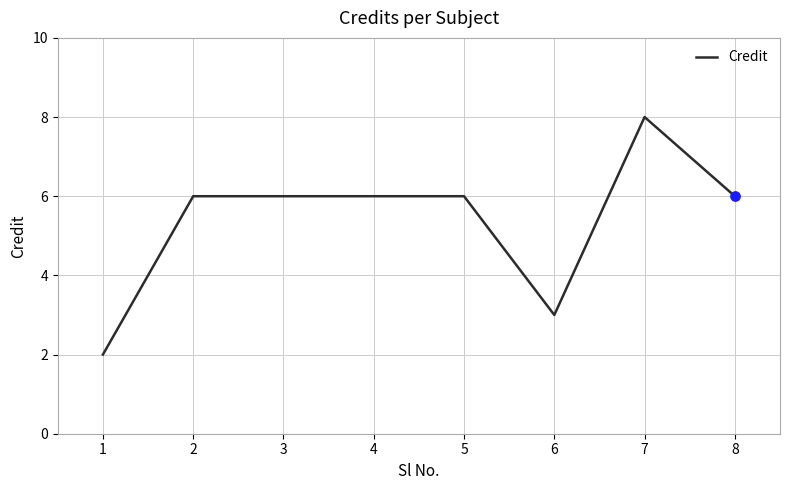

Approximately how many times larger is the value at 5 compared to 8?

1.0